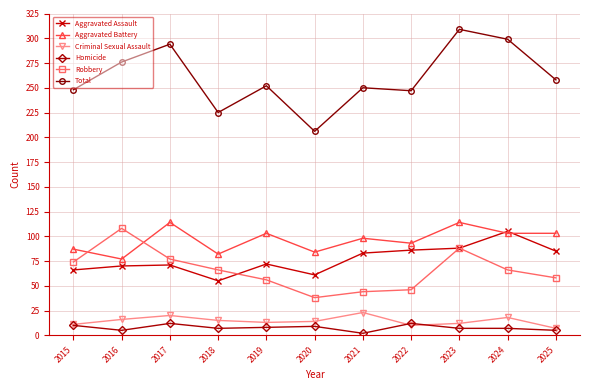

The Homicide series shows 7 at 2024. True or false?

True